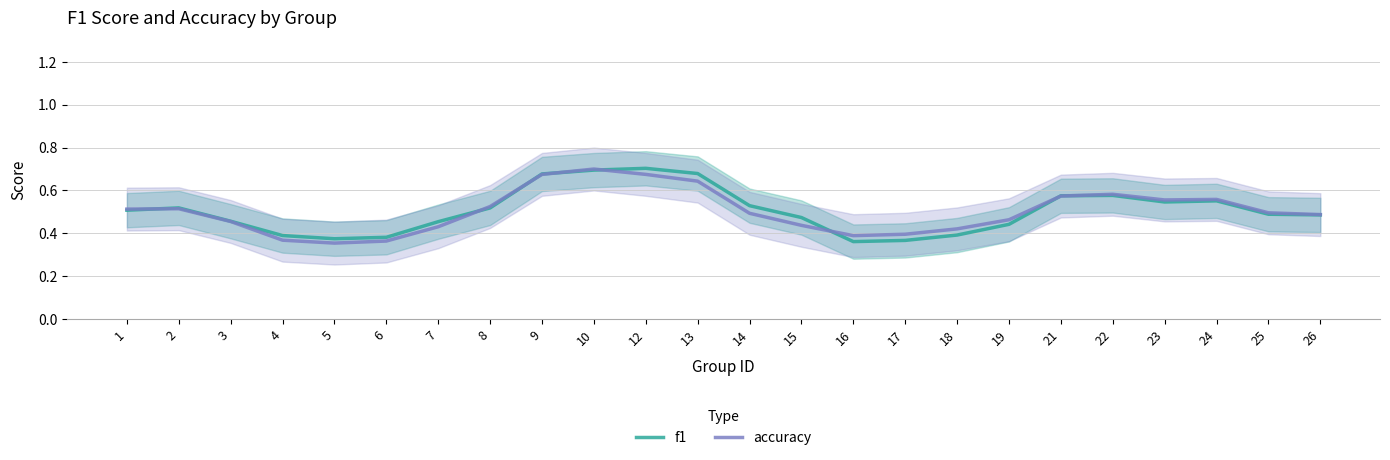

What is the value of the accuracy point at the 5th from the left?

0.4